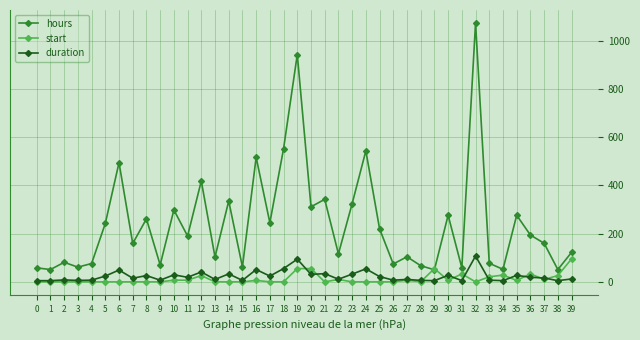

At which label does hours reach its peak?

32